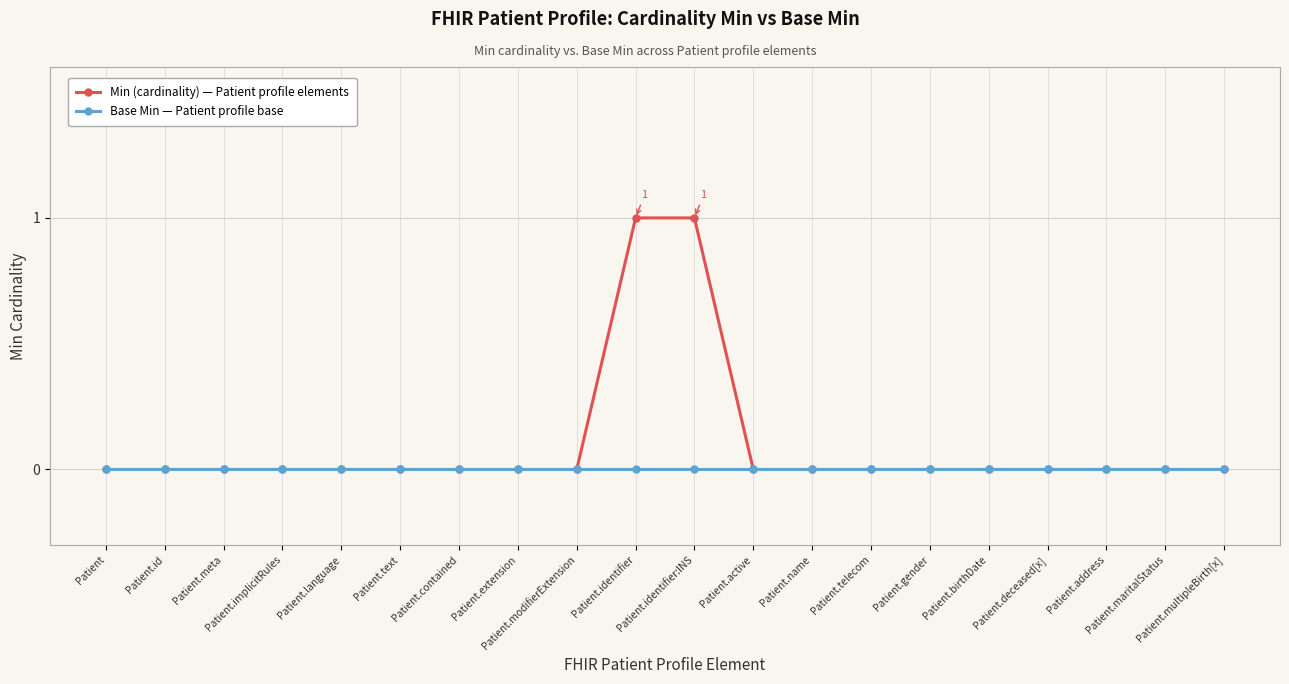

What is the total value across all series at Patient.identifier:INS?

1